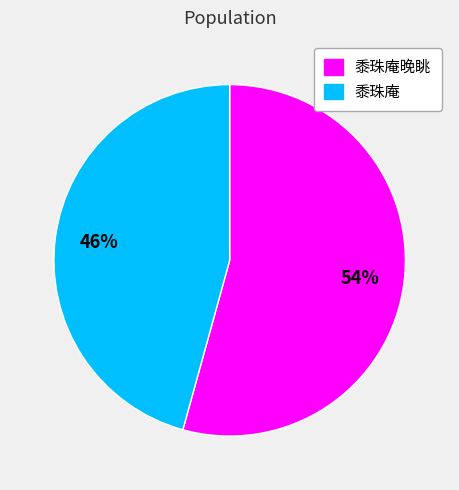

Is there a majority slice in this chart?

Yes